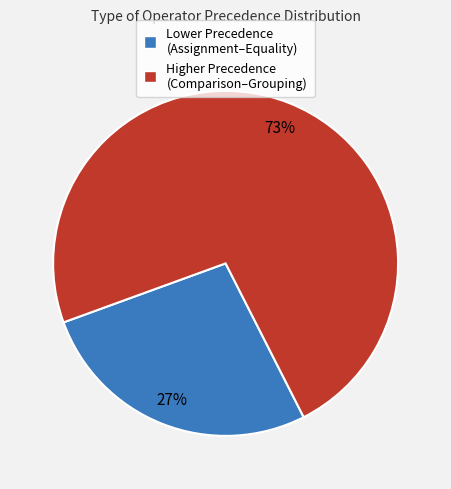

Is there any slice that represents more than half of the pie?

Yes